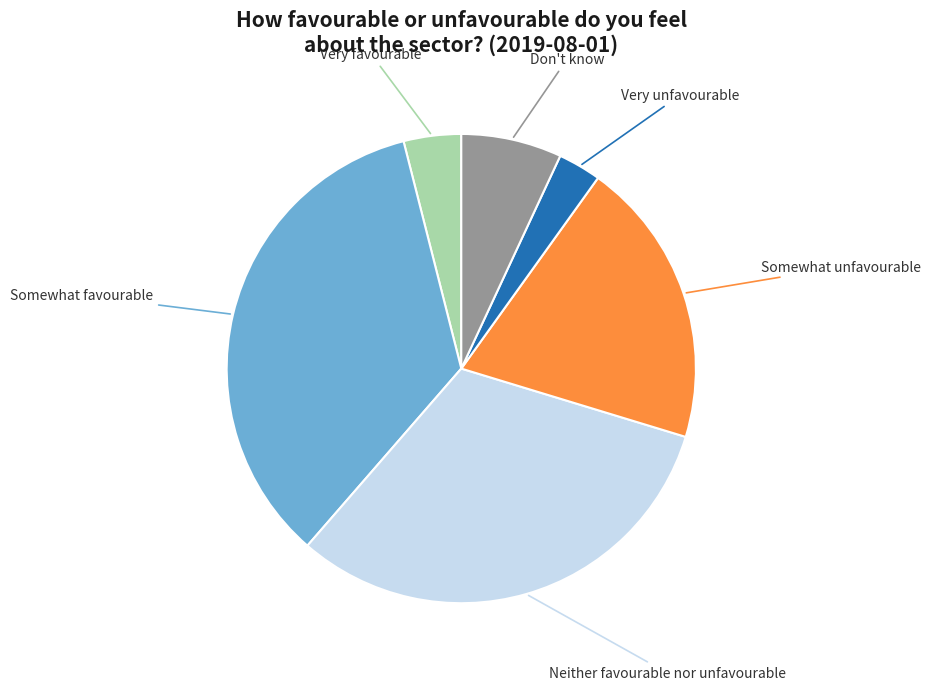

Is there any slice that represents more than half of the pie?

No